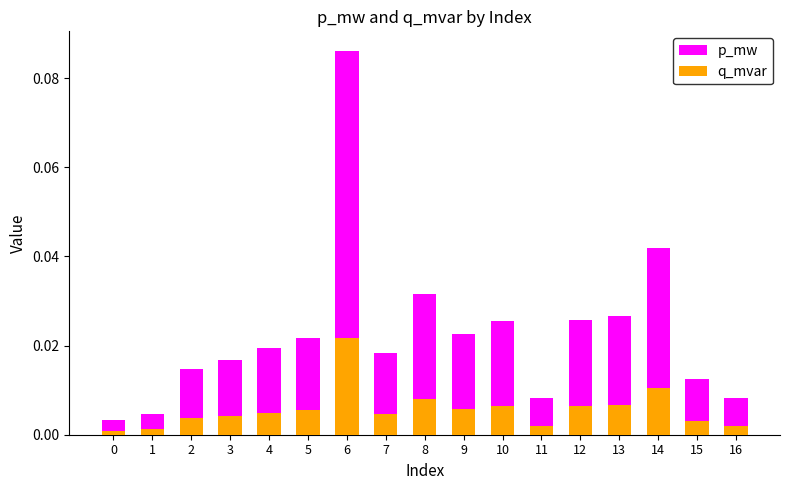

Which series changed the most between 5 and 11?

p_mw